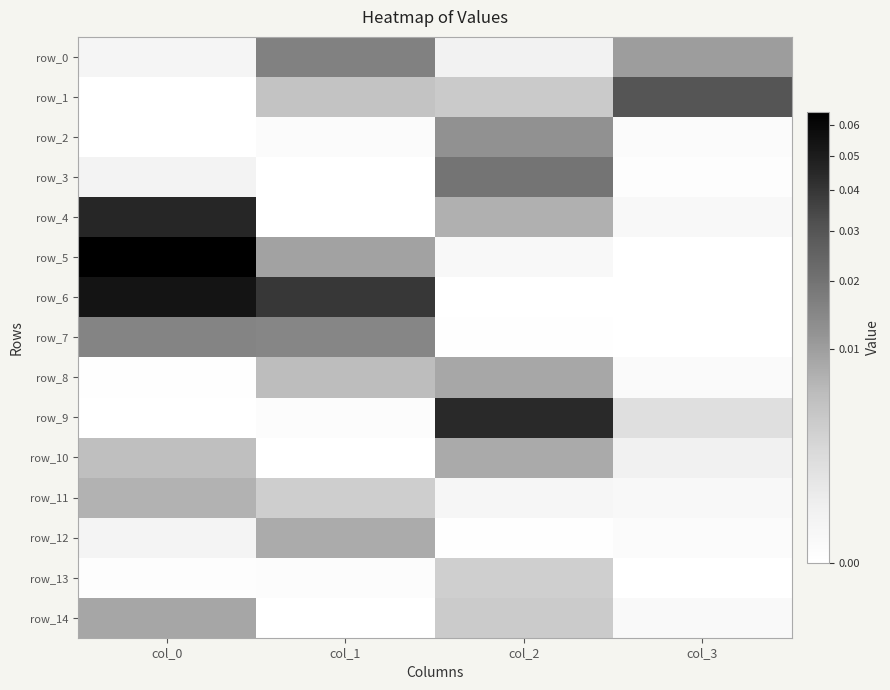

What is the total value across all series at col_0?

0.2